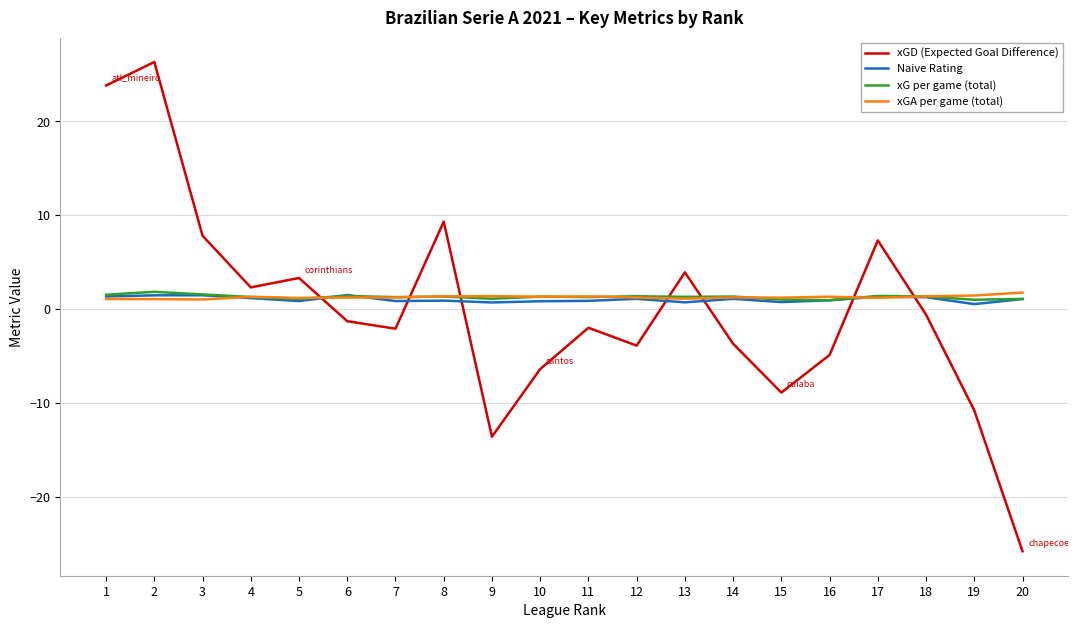

At which label does Naive Rating first exceed 1?

1